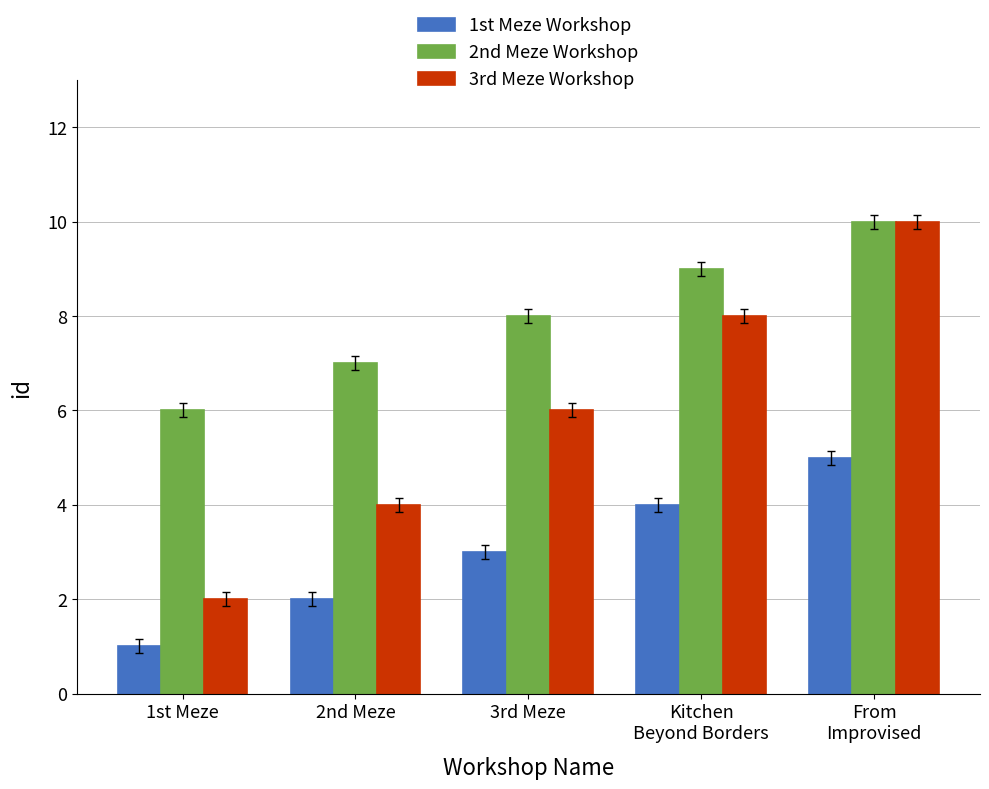

Where is 1st Meze Workshop nearest to the value 3?

3rd Meze